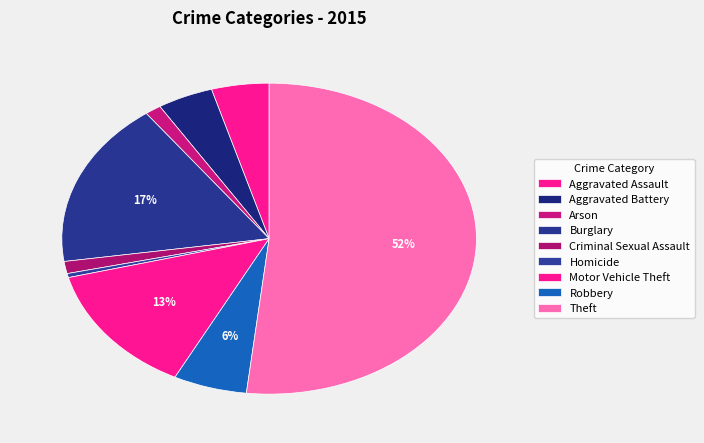

True or false: Arson accounts for 1% of the total.

True